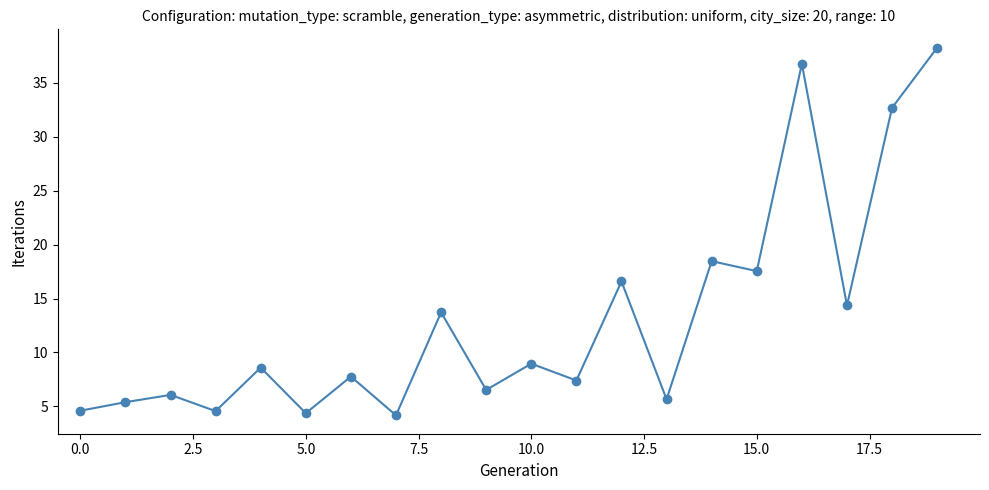

True or false: there are more than 1 points higher than both neighbors.

True